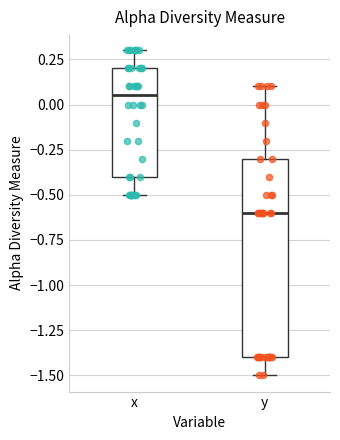

Reading left to right, read every box against the y-axis: the position of its median line, the range the box covers, and the ends of its whiskers. The values are not printed on the chart, so give them approximately, as read against the axis.

x: median 0.05, box -0.40 to 0.20, whiskers -0.50 to 0.30
y: median -0.60, box -1.40 to -0.30, whiskers -1.50 to 0.10